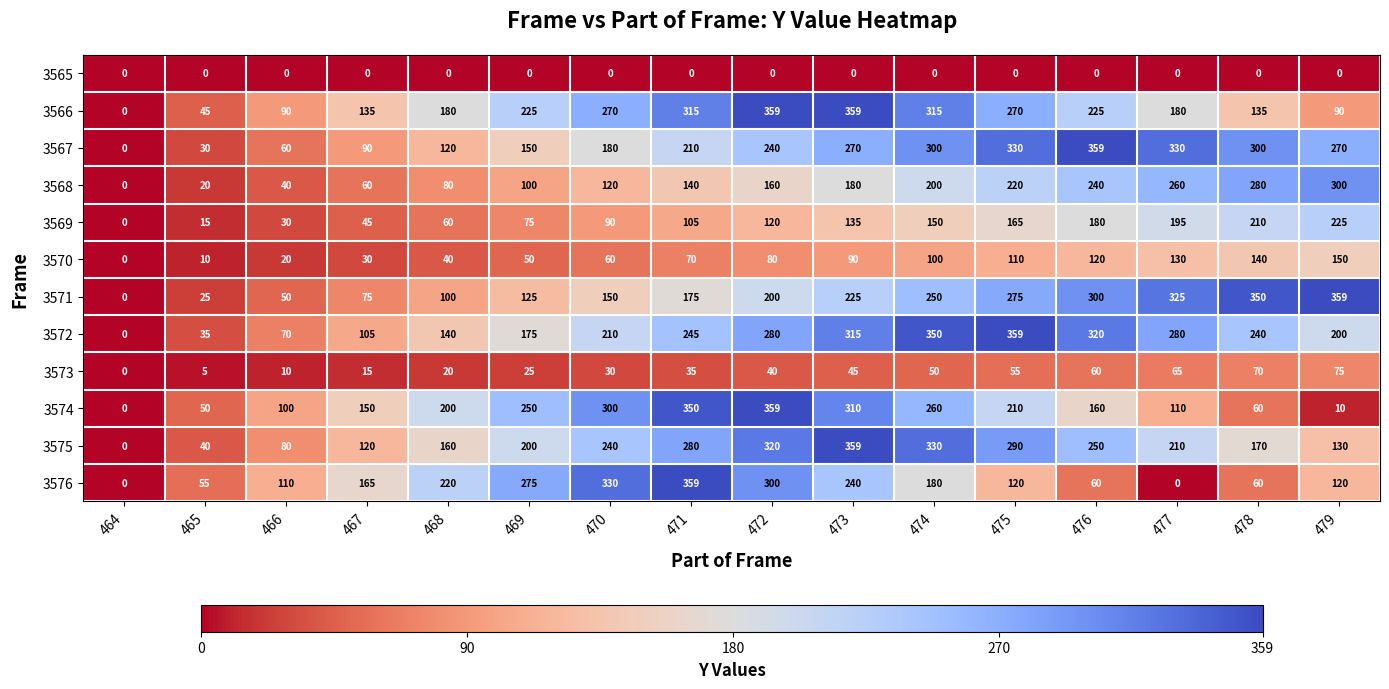

Where is 3567 nearest to the value 179?

470